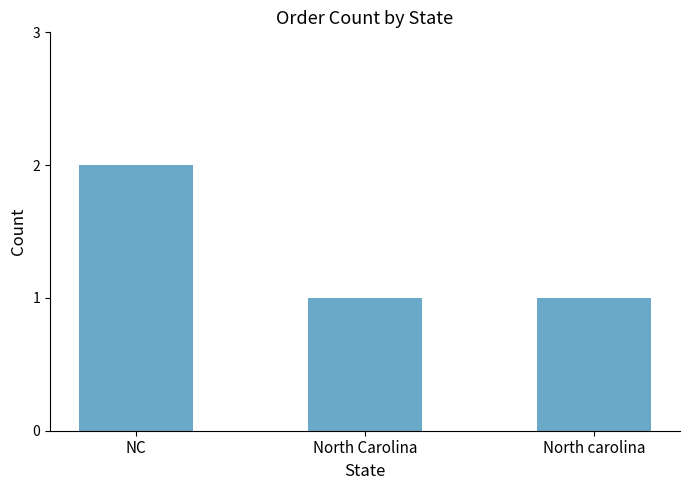

What is the difference between the maximum and second lowest values?

1